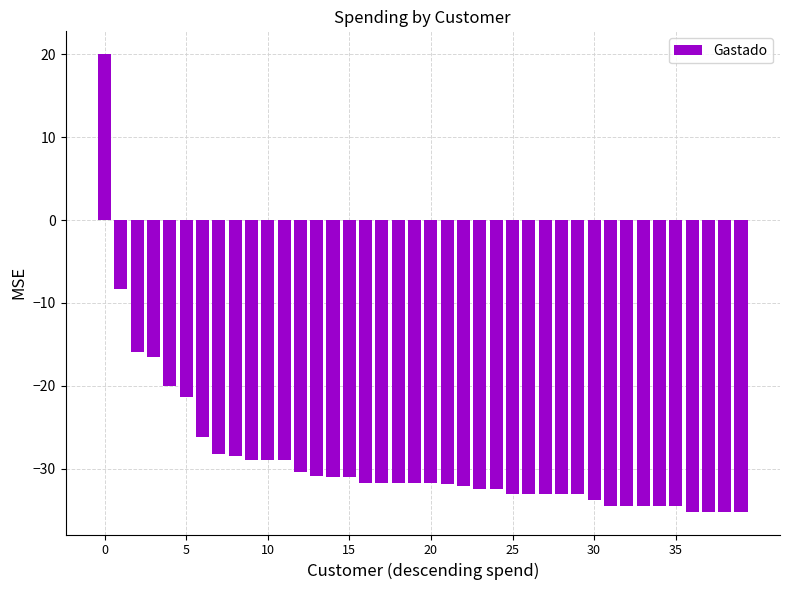

What is the greatest value displayed?

20.0